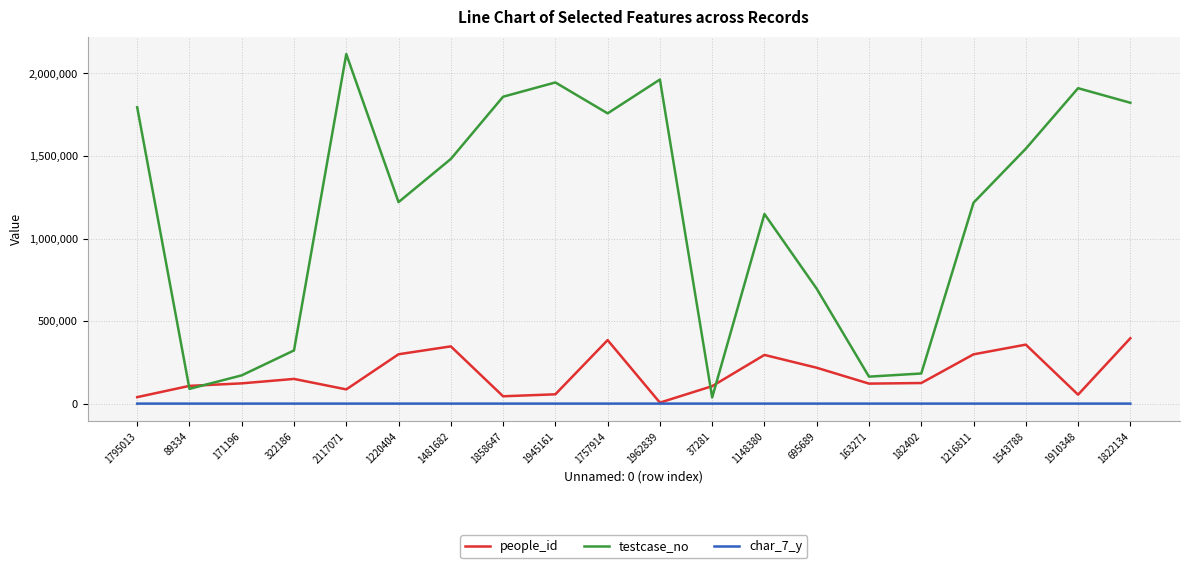

Between 182402 and 1910348, which series saw the biggest shift?

testcase_no